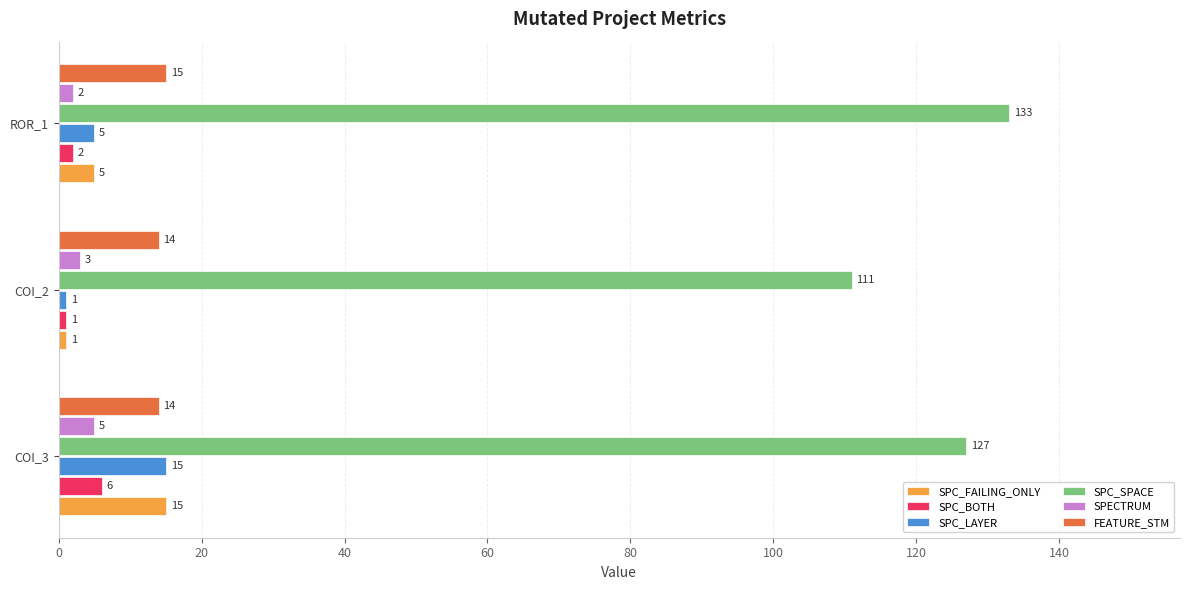

At which label does SPECTRUM reach its minimum?

ROR_1